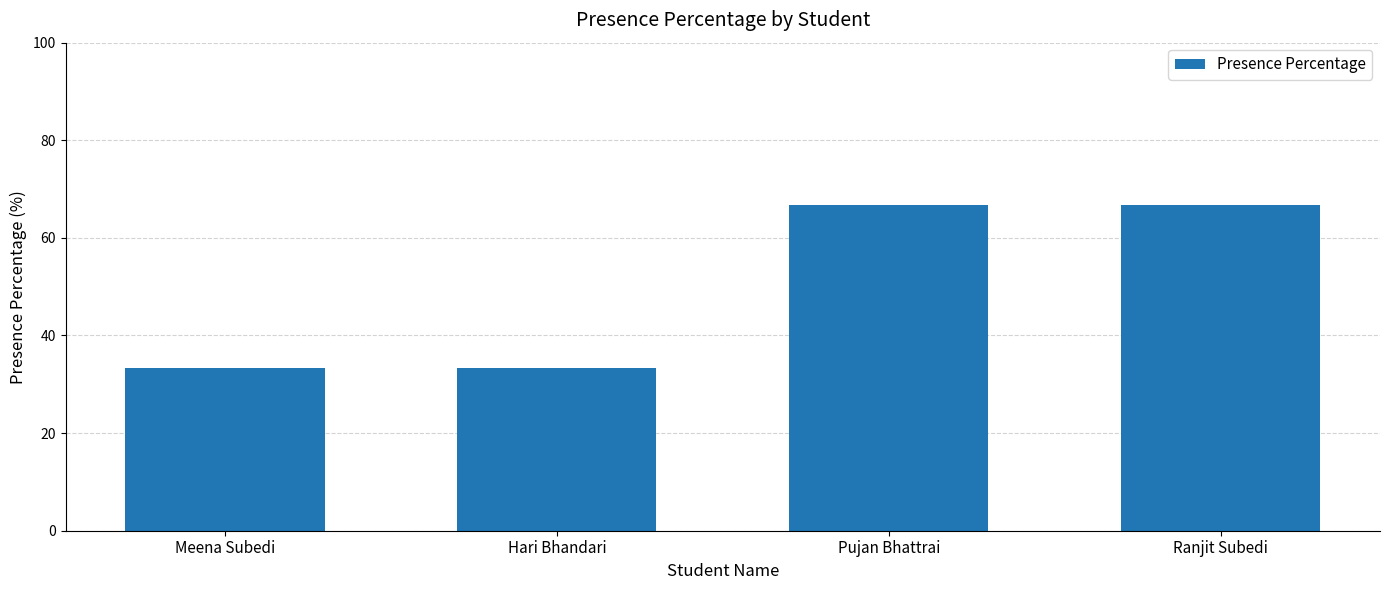

How many values are below 66?

2